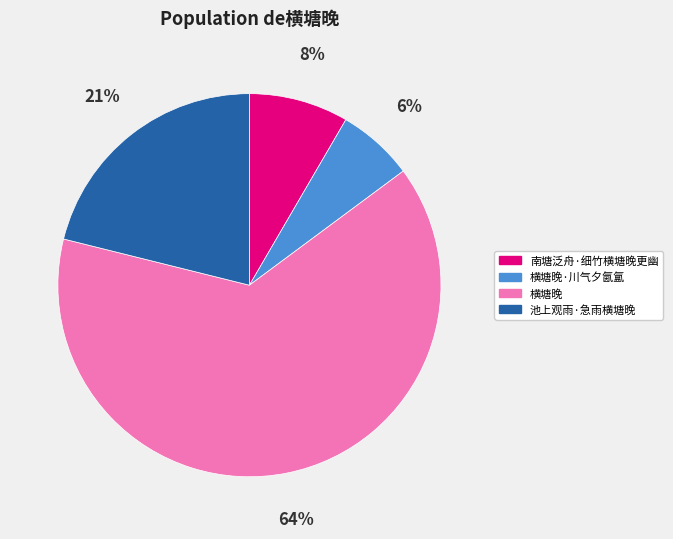

Is the sum of 池上观雨·急雨横塘晚 and 横塘晚·川气夕氤氲 greater than half?

No